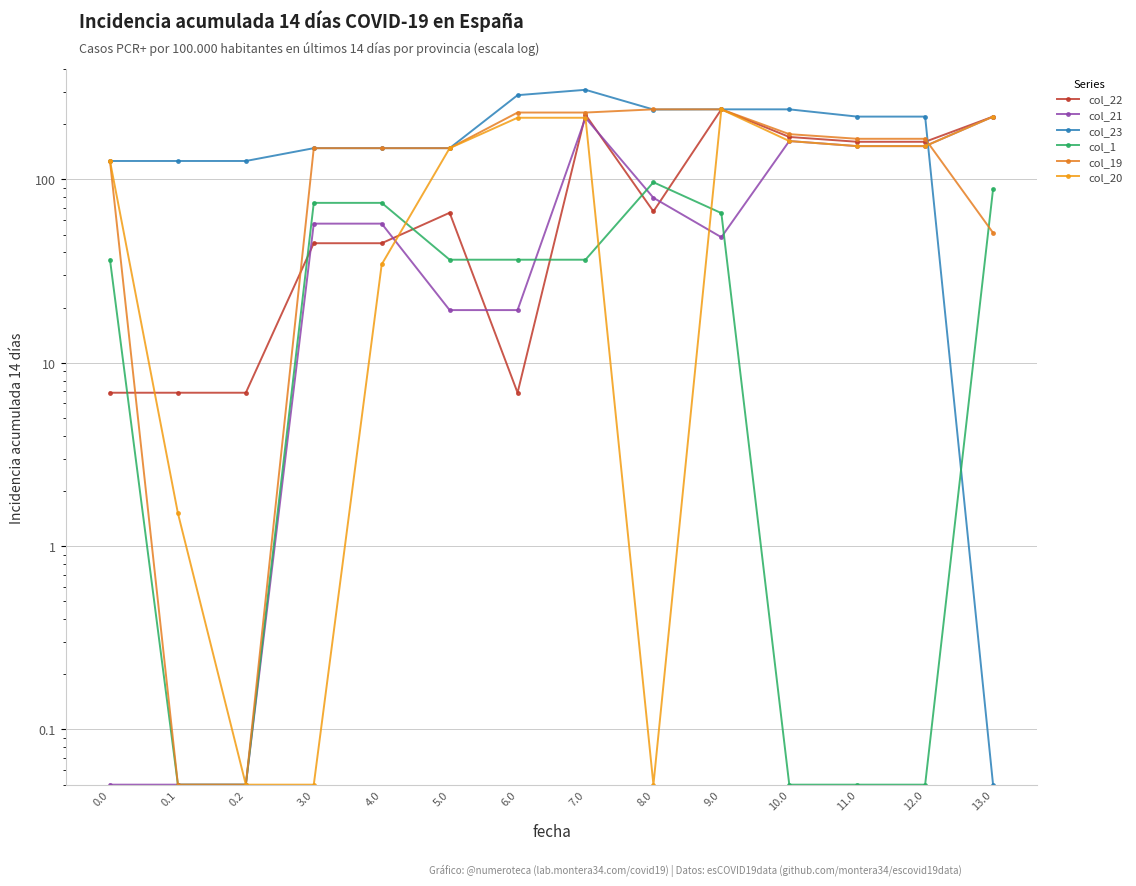

At which category is the sum across all series the highest?

7.0